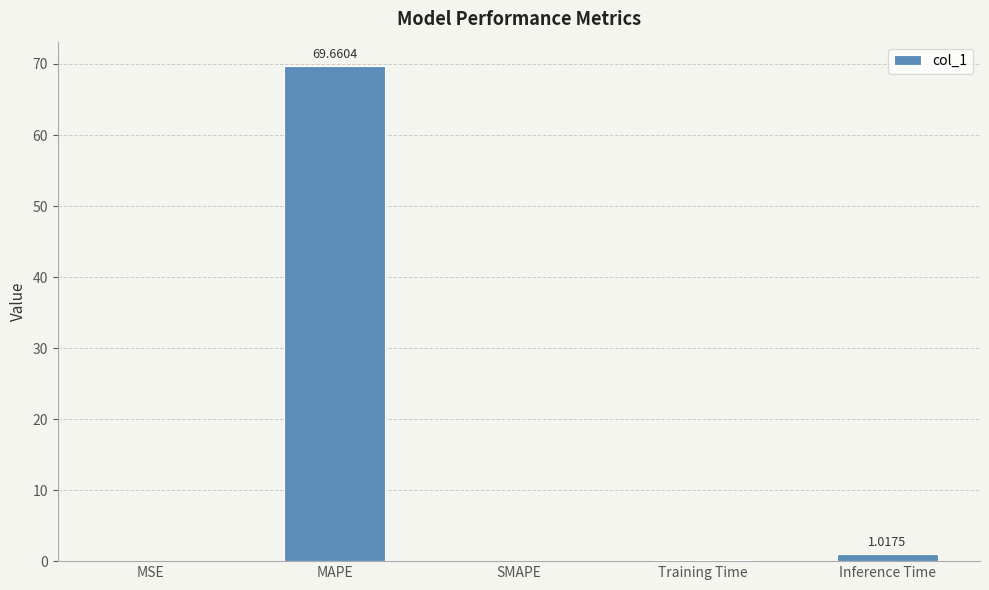

What is the sum of the values at Inference Time and Training Time?

1.1